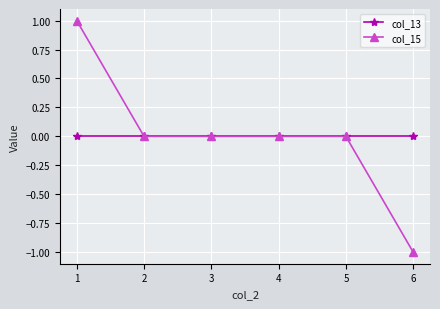

Which label corresponds to the smallest value in the chart?

6